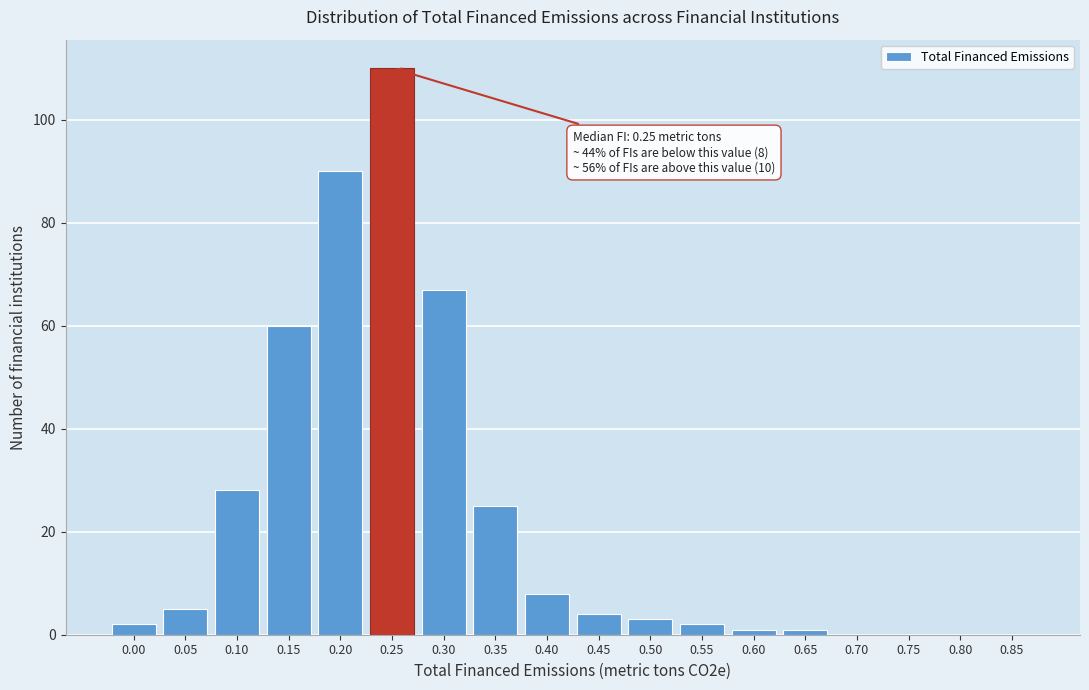

Reading right to left, what are all the values shown in this chart?

0.85=0	0.80=0	0.75=0	0.70=0	0.65=1	0.60=1	0.55=2	0.50=3	0.45=4	0.40=8	0.35=25	0.30=67	0.25=110	0.20=90	0.15=60	0.10=28	0.05=5	0.00=2